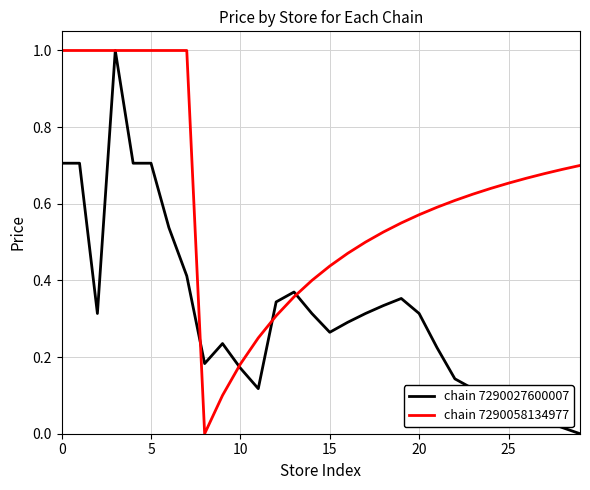

Which series has the largest total across all categories?

chain 7290058134977